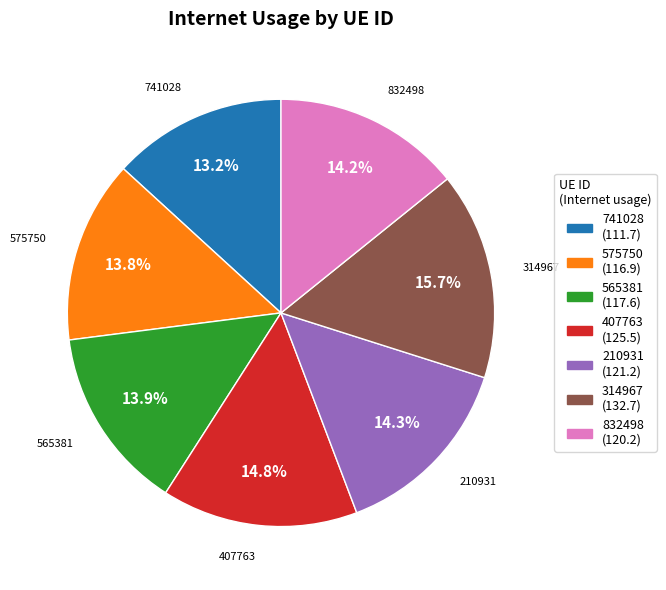

To the nearest percent, what is the combined percentage of 832498 and 575750?

28%